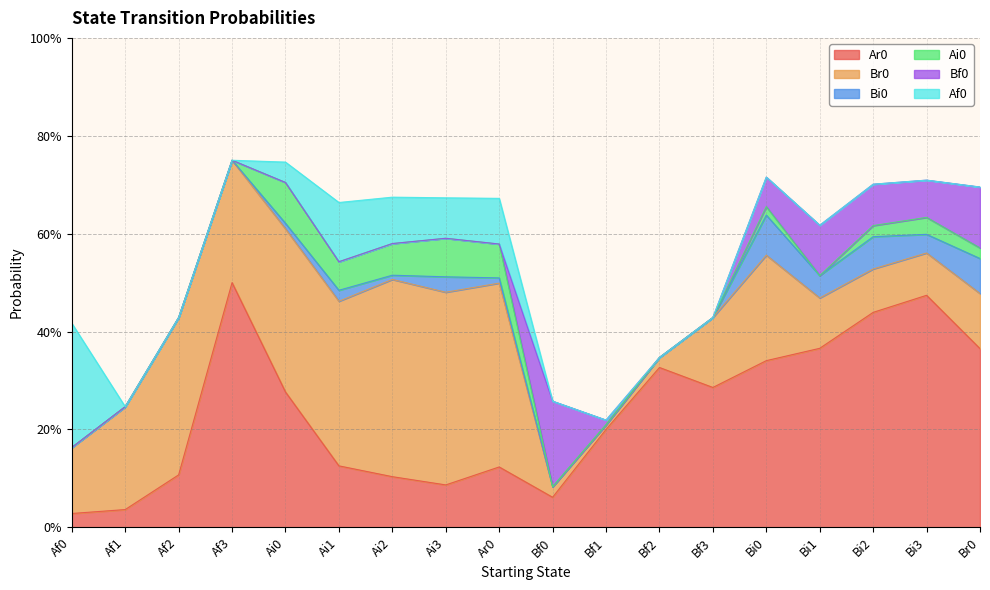

Which has a higher value, Ar0 or Bf2?

Bf2